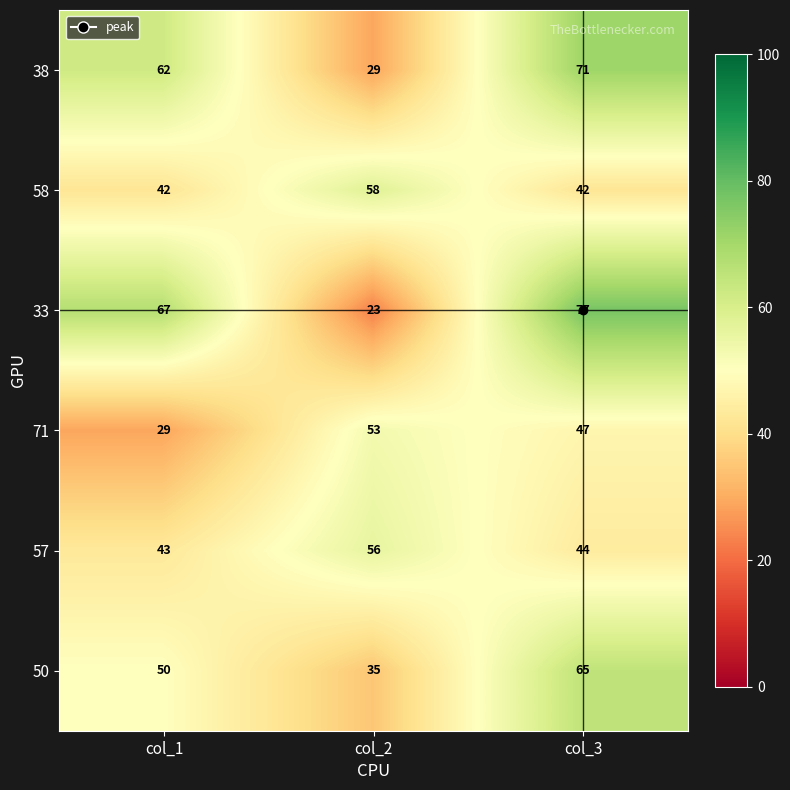

What is the smallest value displayed?

23